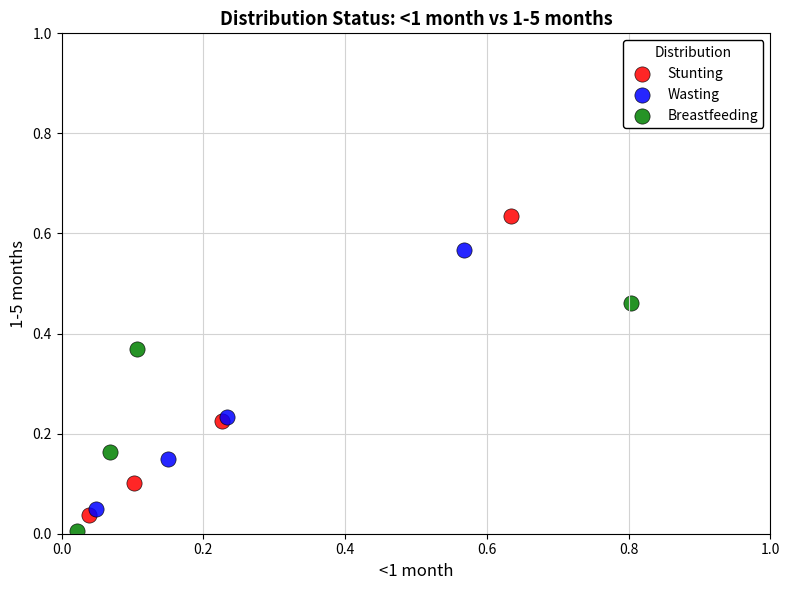

Which series has the widest spread of Y values?

Stunting